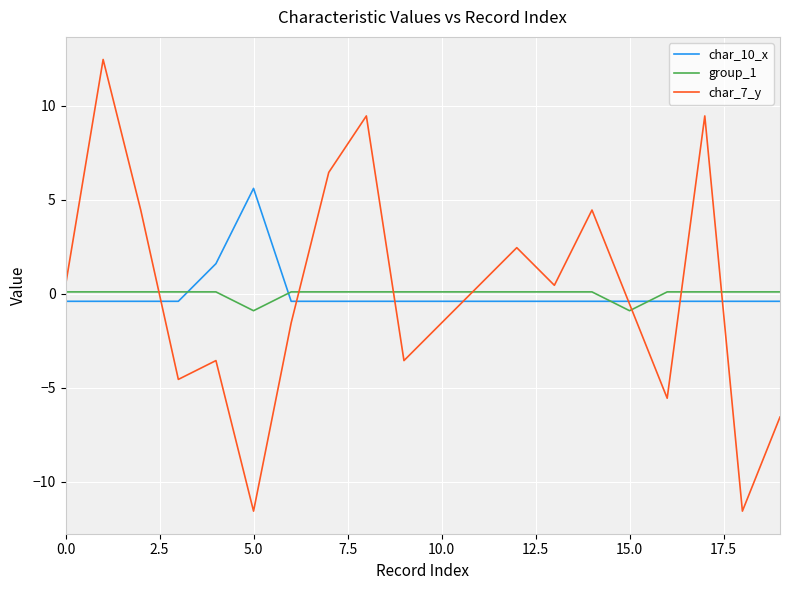

Which series has the widest spread of values?

char_7_y